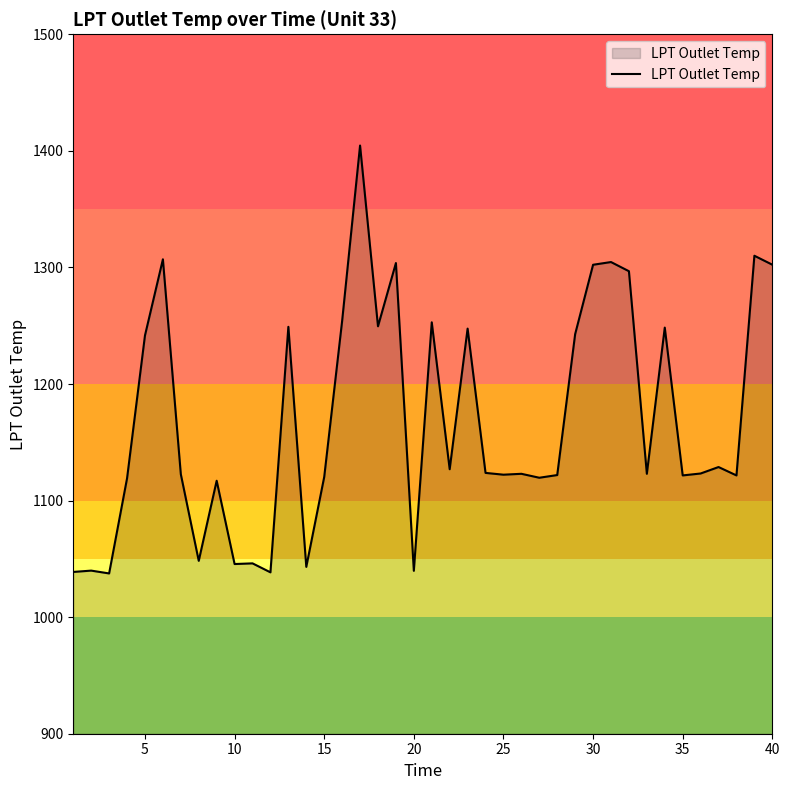

What is the minimum value shown in the chart?

1037.5